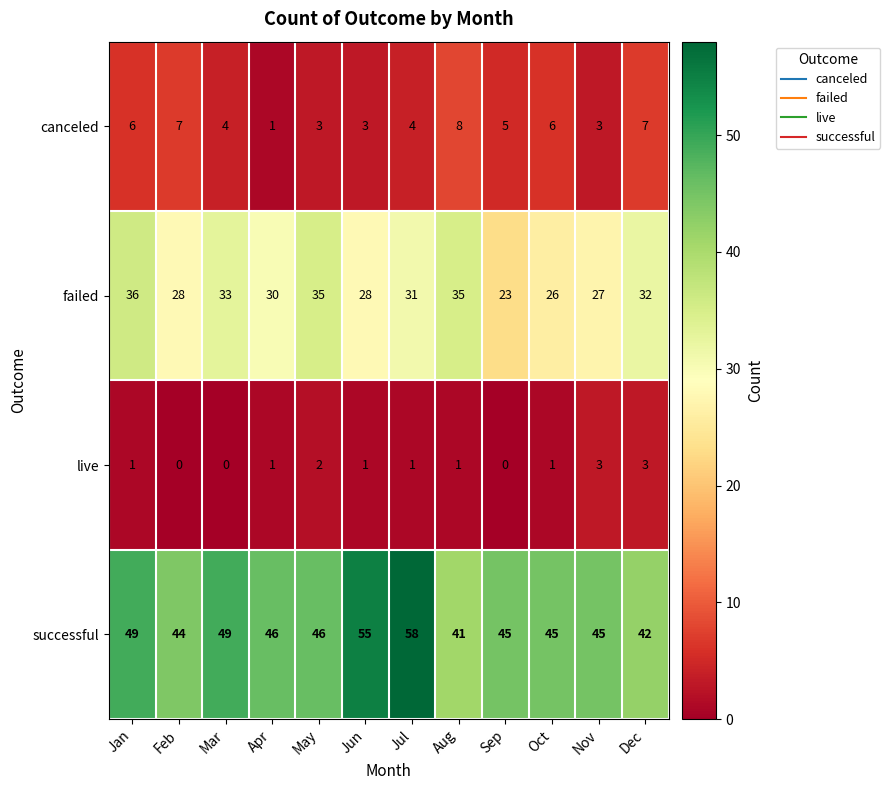

Rank the series by their maximum value, from lowest to highest.

live, canceled, failed, successful